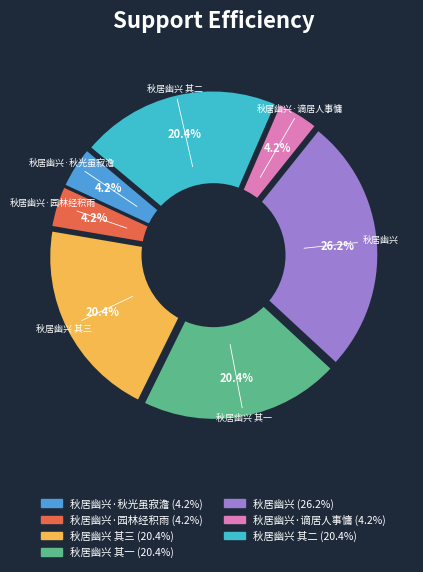

The 秋居幽兴 其一 slice represents 20% of the pie. True or false?

True